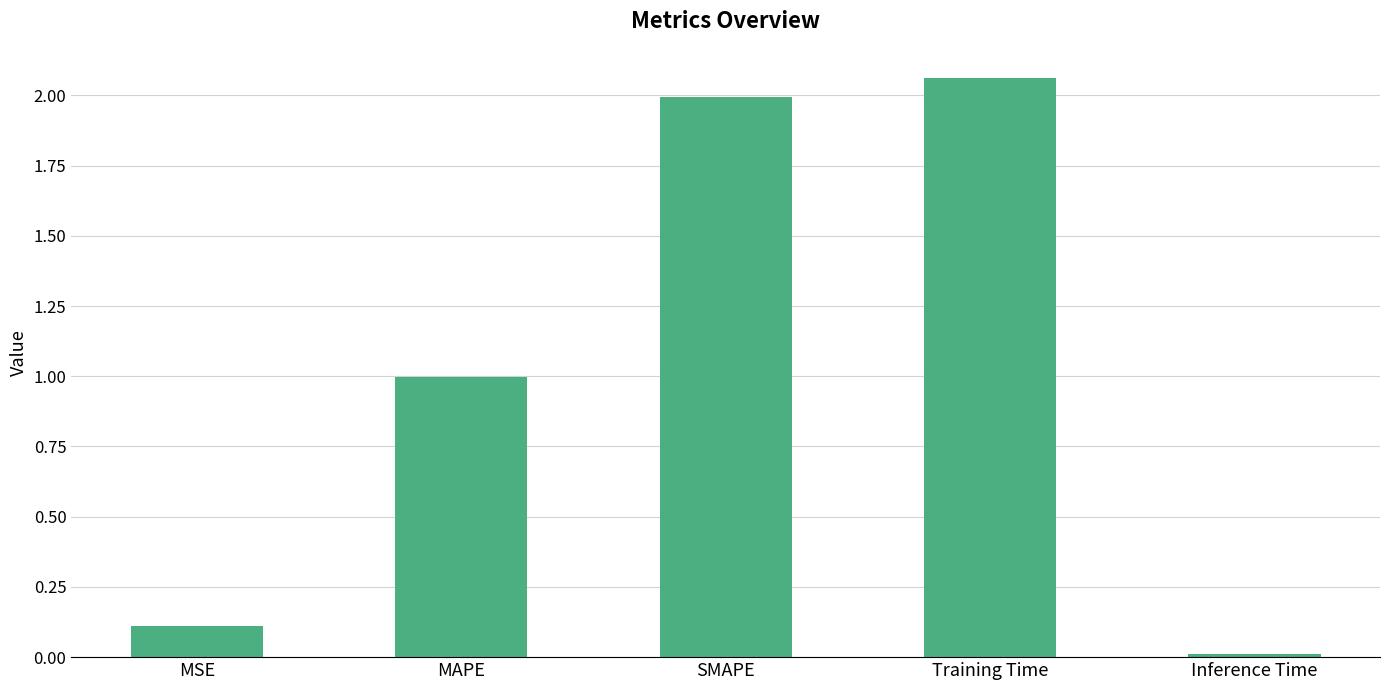

True or false: the data shows 1.4 at Training Time.

False